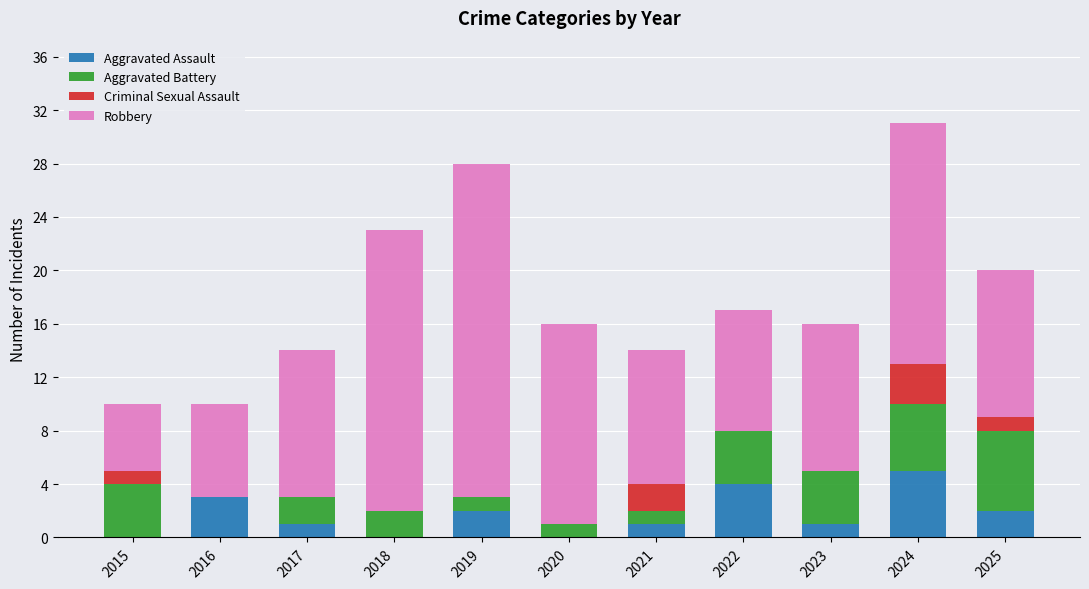

What is the total value across all series at 2024?

31